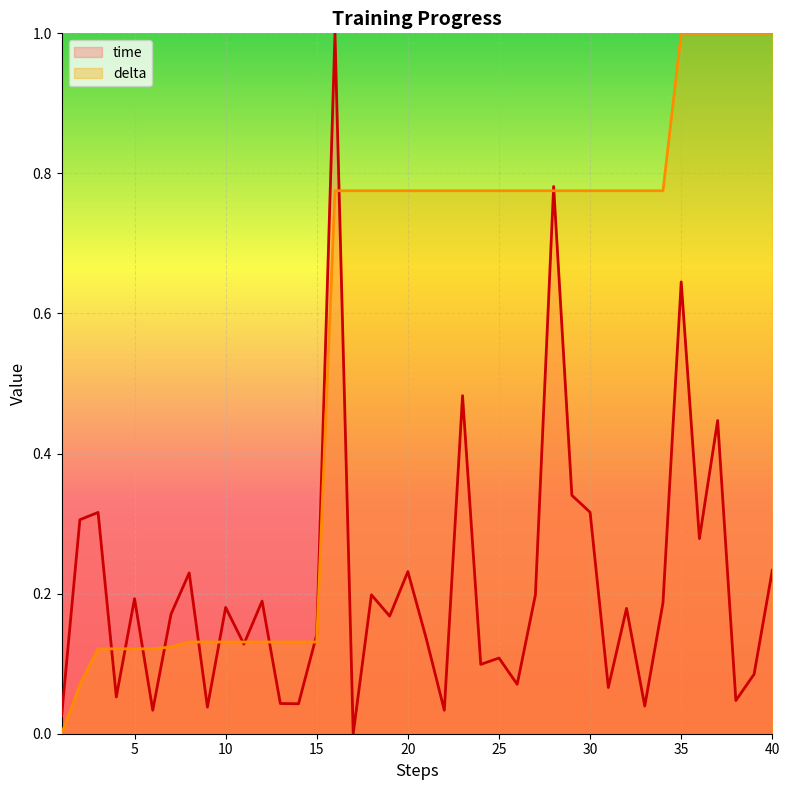

The delta series shows 0.5 at 25. True or false?

False